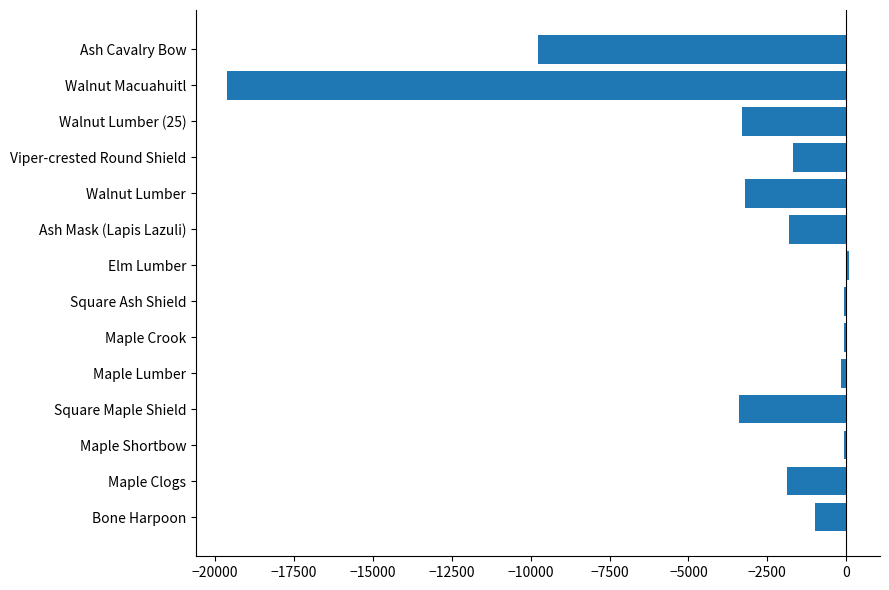

What is the sum of all values?

-45903.7